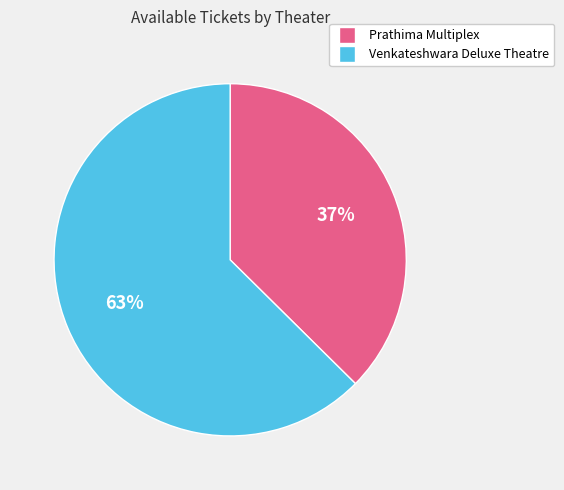

Which slice is the largest?

Venkateshwara Deluxe Theatre